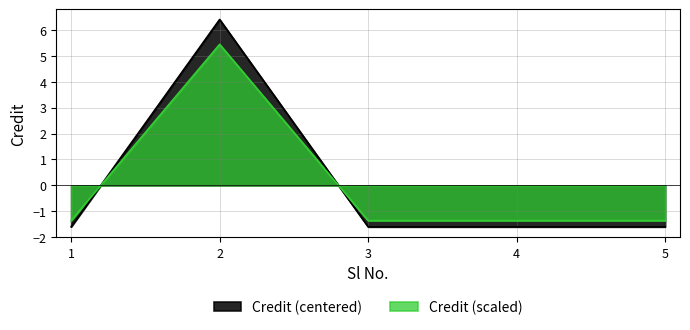

How many points are higher than both their immediate neighbors (excluding endpoints)?

1